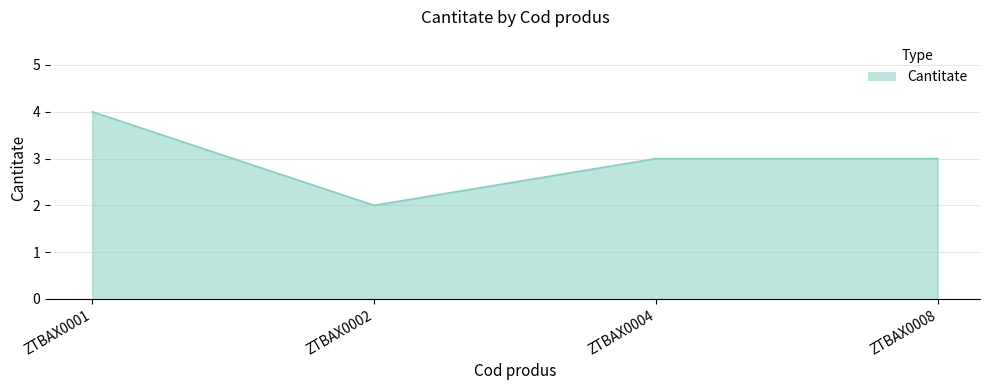

What is the difference between the values at ZTBAX0001 and ZTBAX0002?

2